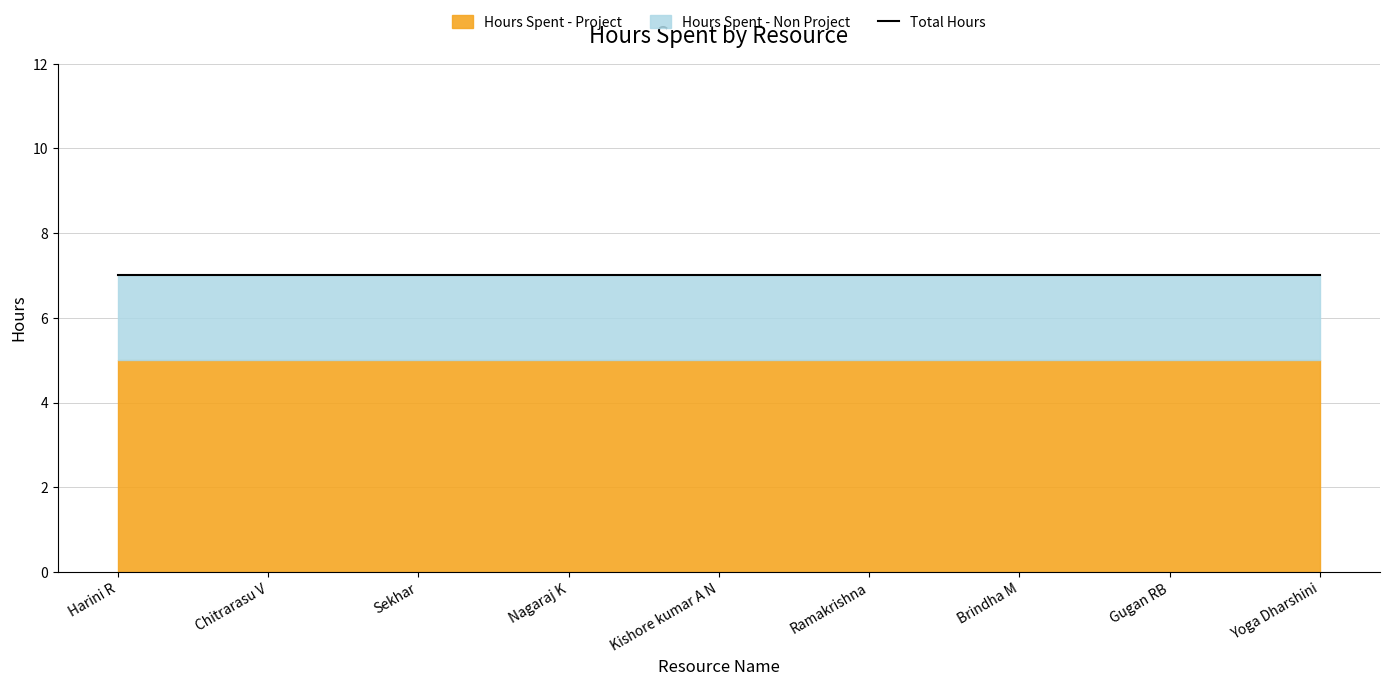

What is the greatest value displayed?

5